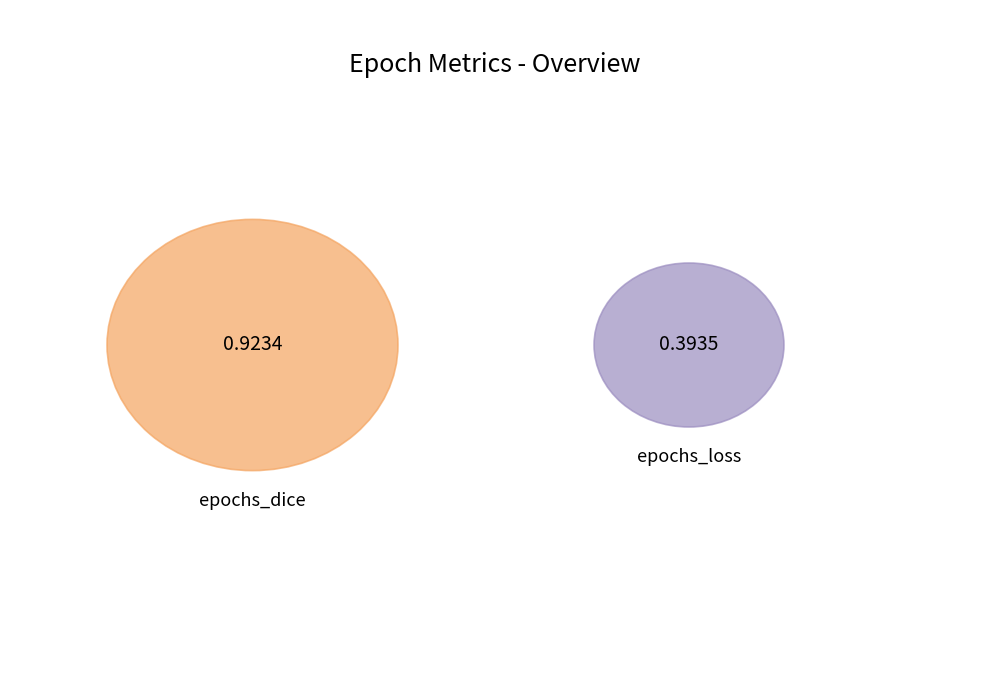

Is it true that epochs_loss is 17% of the pie?

False